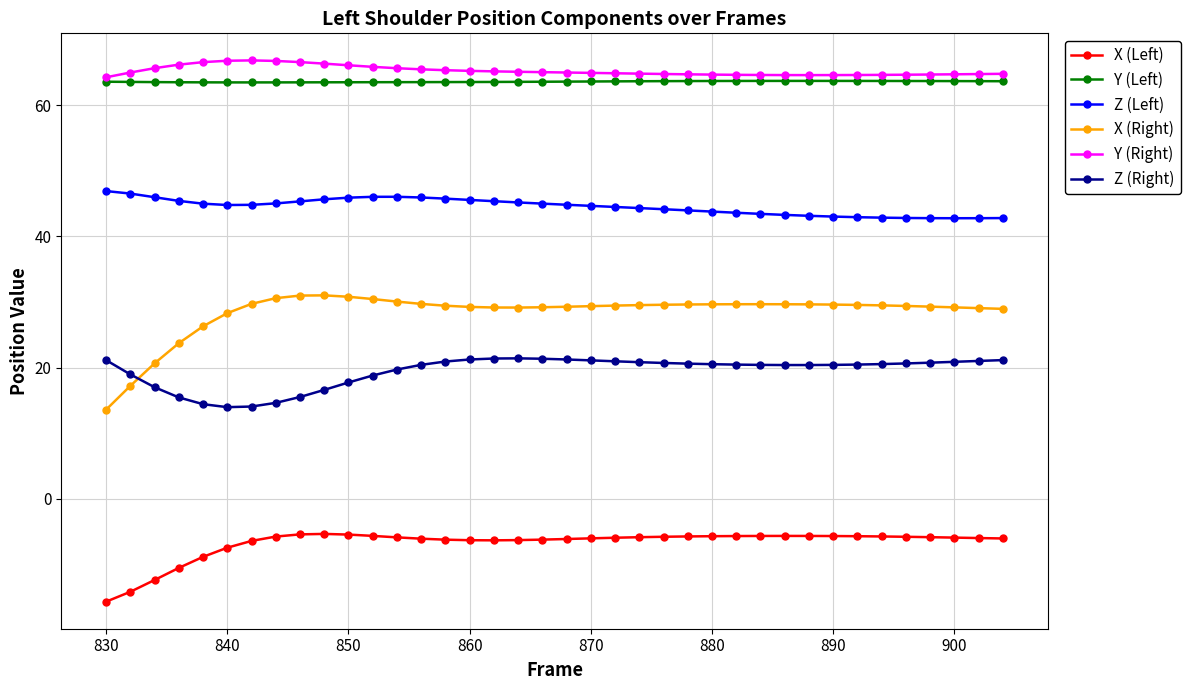

What is the minimum value for X (Left)?

-15.7